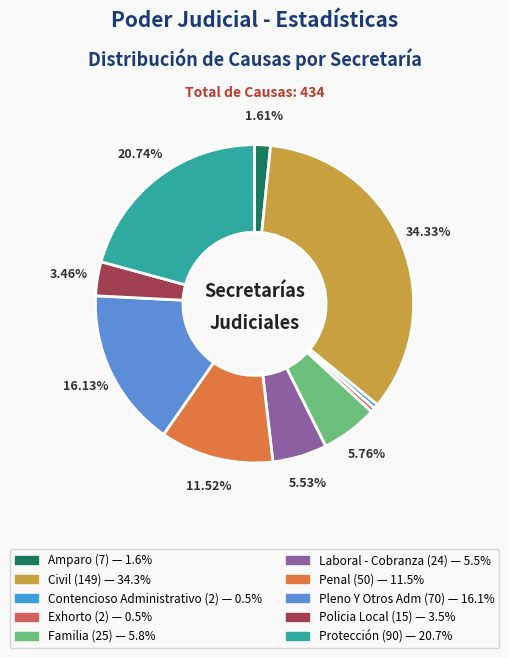

To the nearest percent, what is the average slice percentage?

10%